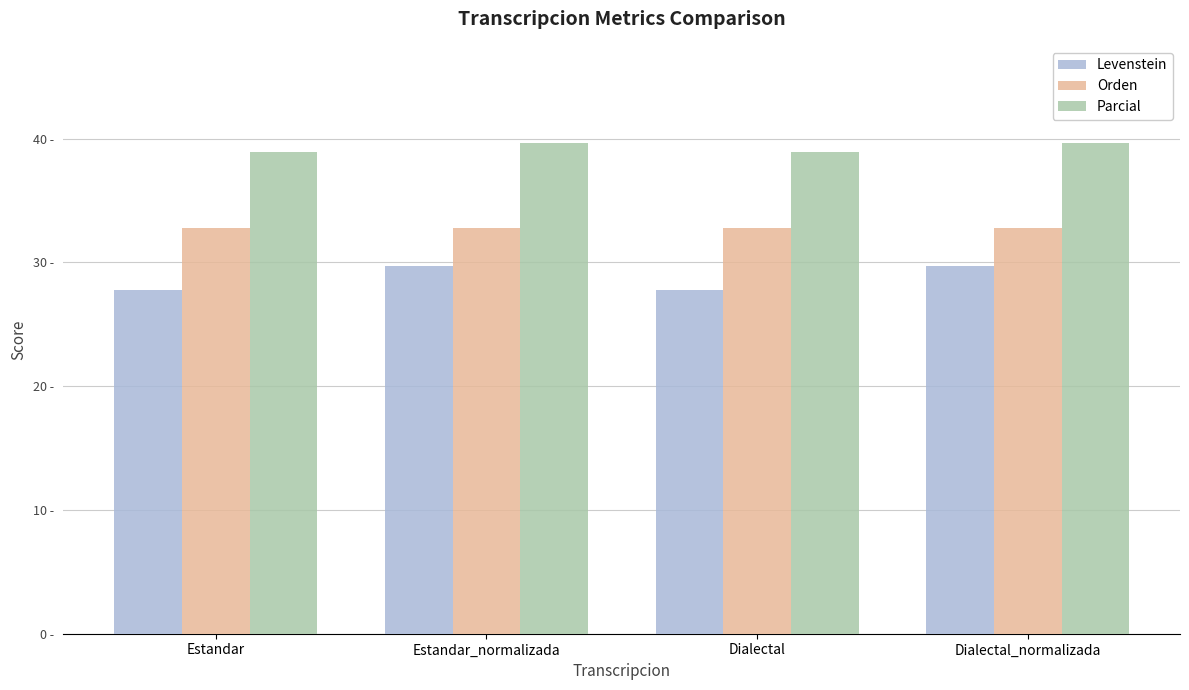

Is the value of Orden at Dialectal_normalizada greater than the value of Levenstein at Estandar_normalizada?

Yes